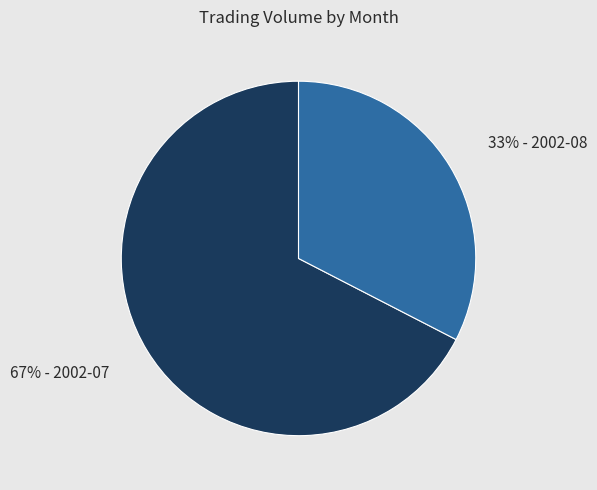

How many slices are in this pie chart?

2